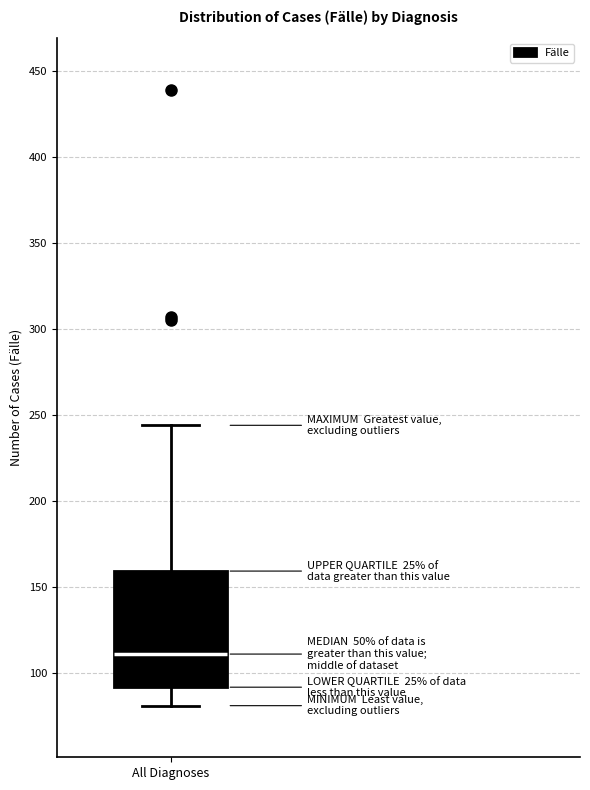

Where is the upper edge of the box for All Diagnoses on the y-axis? The values are not printed on the chart, so give them approximately, as read against the axis.

160